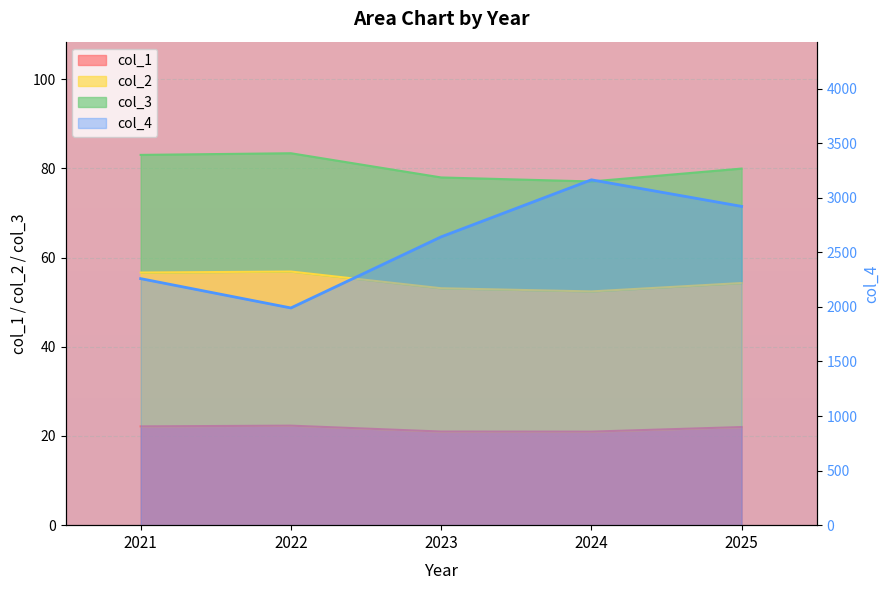

What is the maximum value for col_4?

3165.0